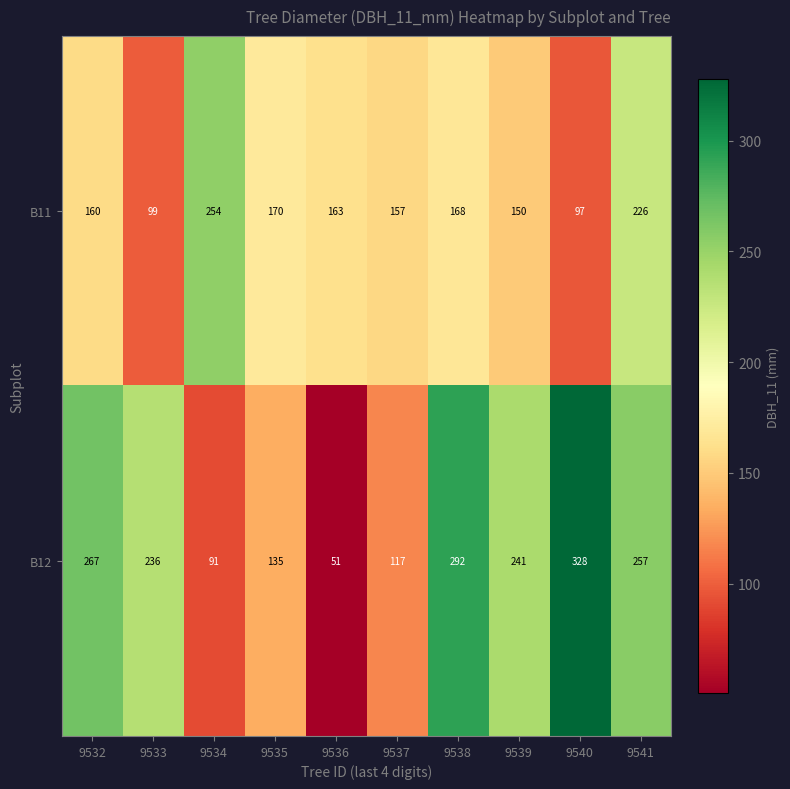

Which series has the largest range (max minus min)?

B12